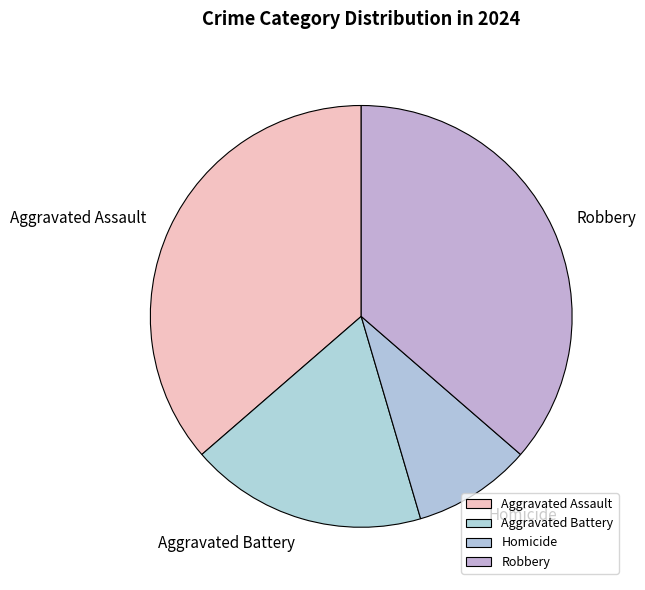

Which has a higher value, Robbery or Homicide?

Robbery